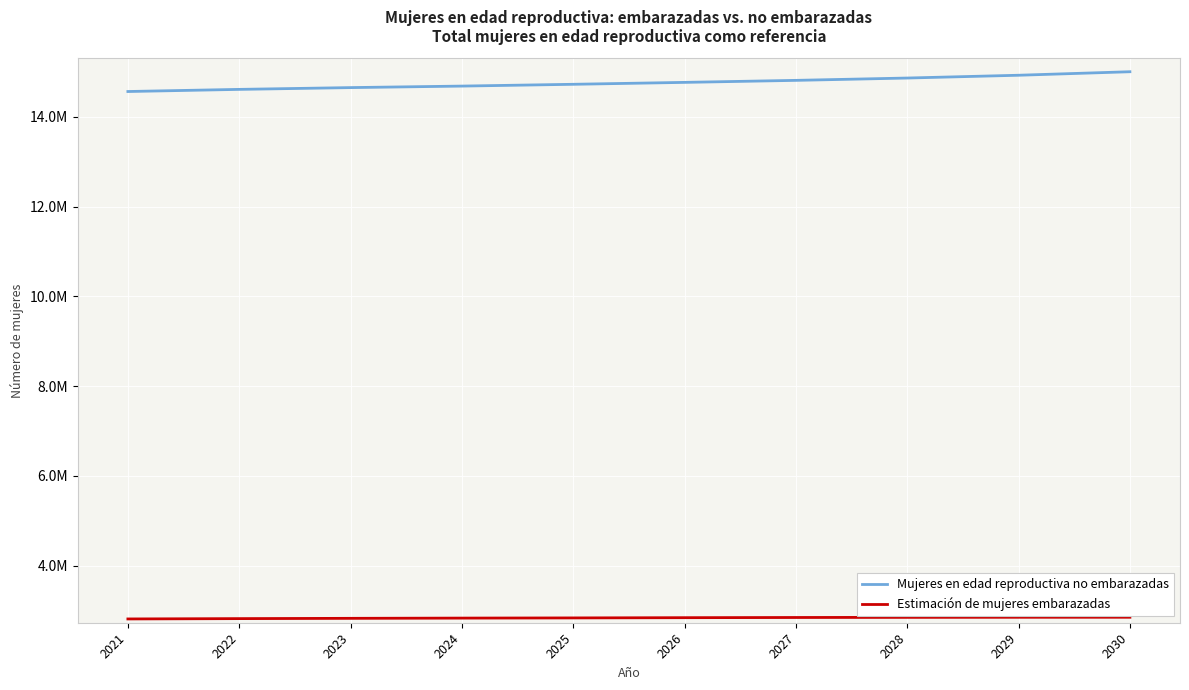

True or false: Estimación de mujeres embarazadas has a value of 2829358.2 at 2024.

True